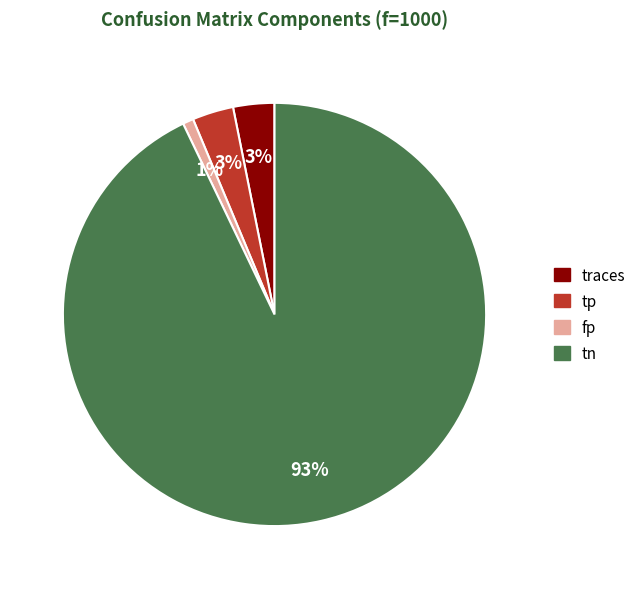

To the nearest percent, what is the average slice percentage?

25%